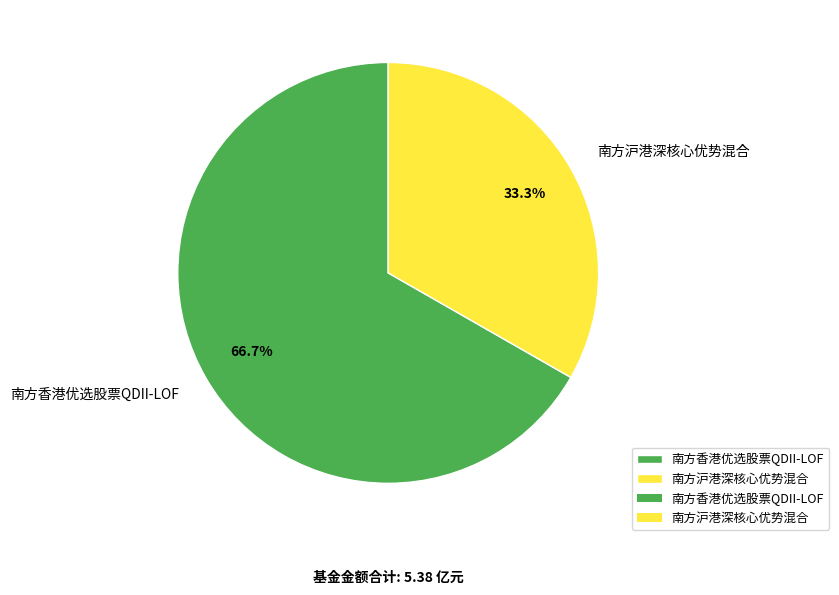

What is the smallest slice in the pie chart?

南方沪港深核心优势混合